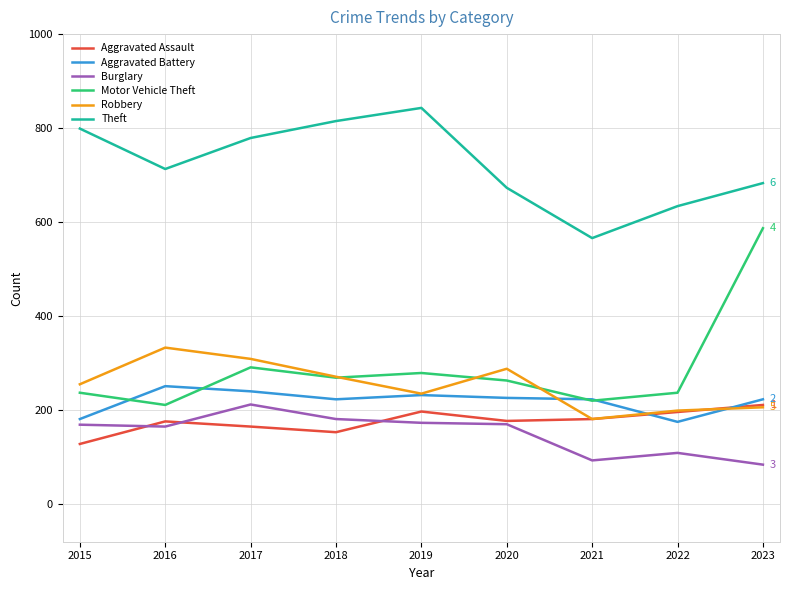

Which series ends up on top after the final intersection of Robbery and Aggravated Assault?

Aggravated Assault